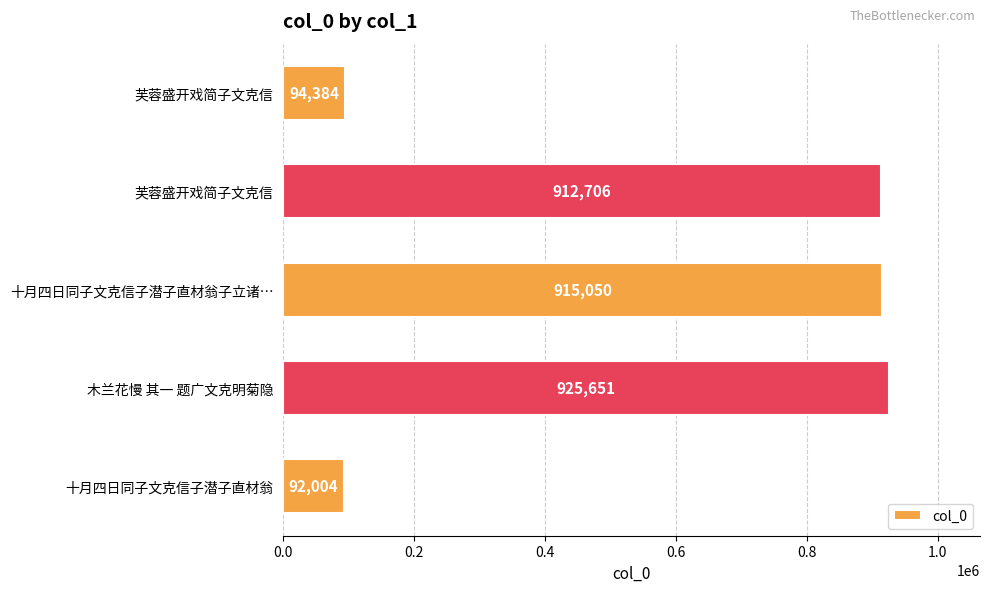

How many series are shown in this chart?

1